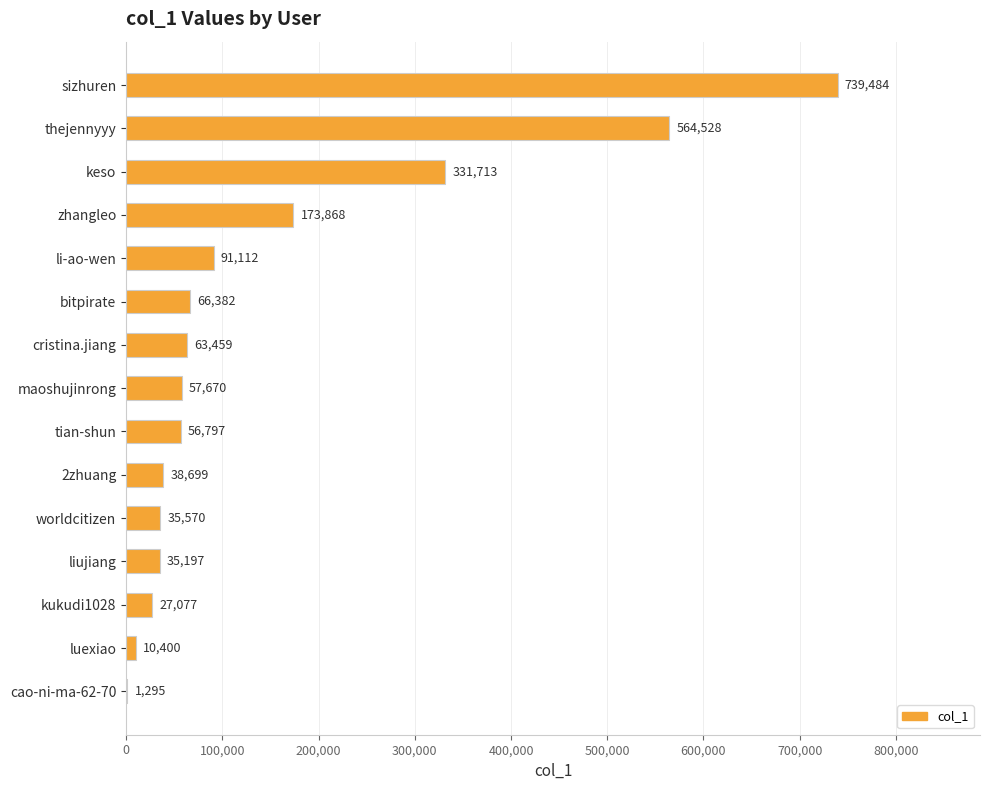

What is the average value?

152883